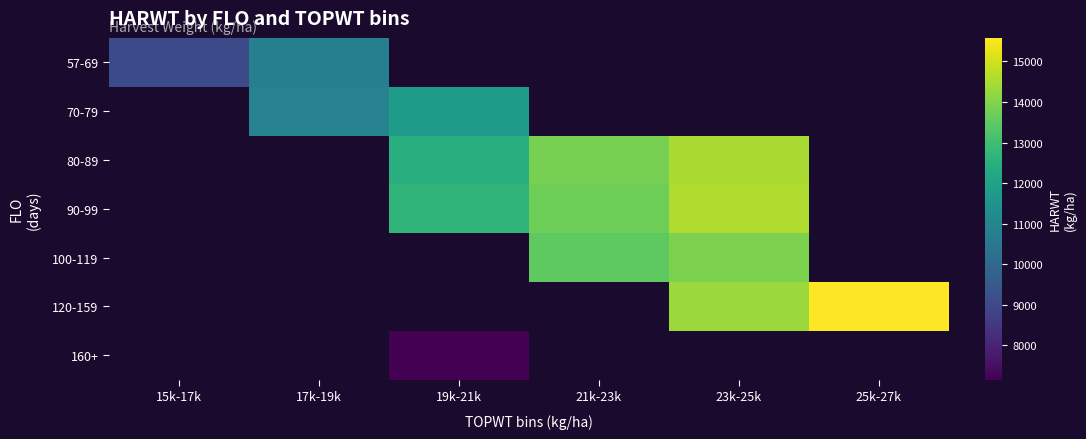

At which label does 70-79 reach its minimum?

15k-17k